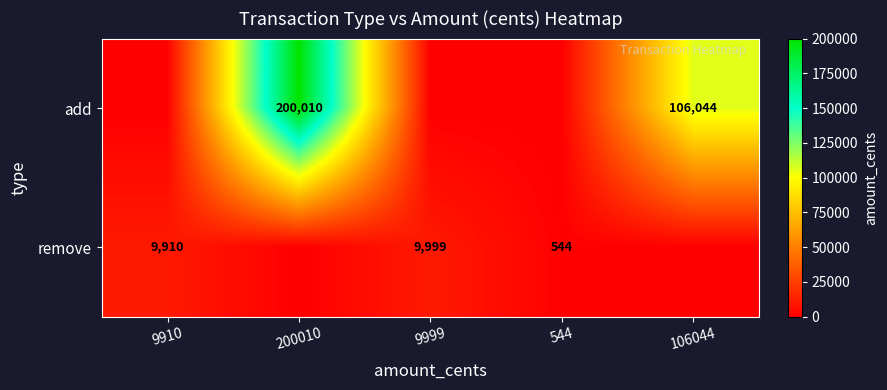

The remove series shows 9910 at 9910. True or false?

True